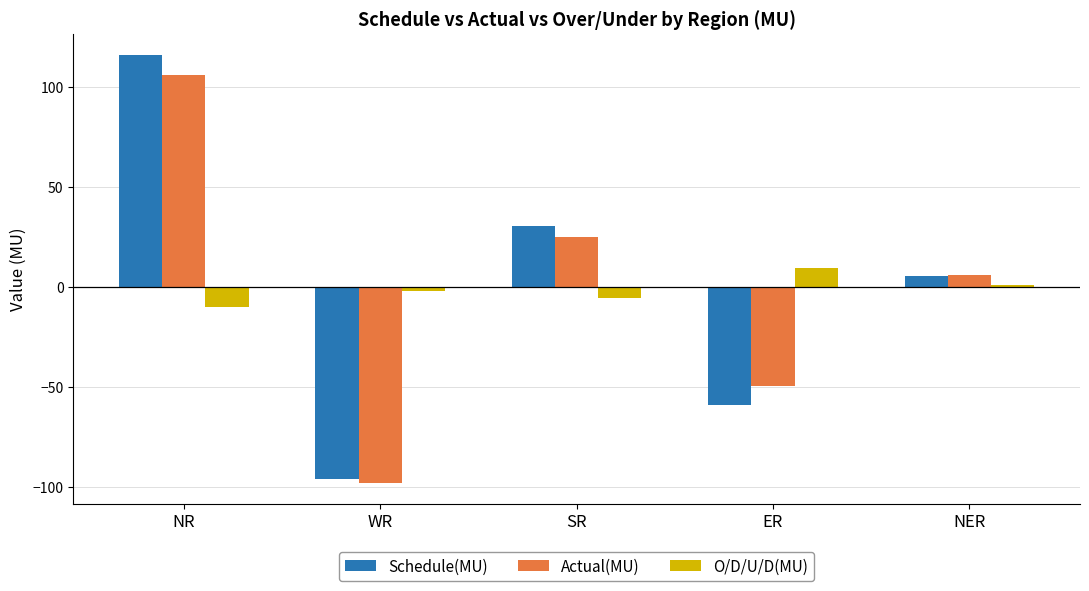

Which series has the largest range (max minus min)?

Schedule(MU)